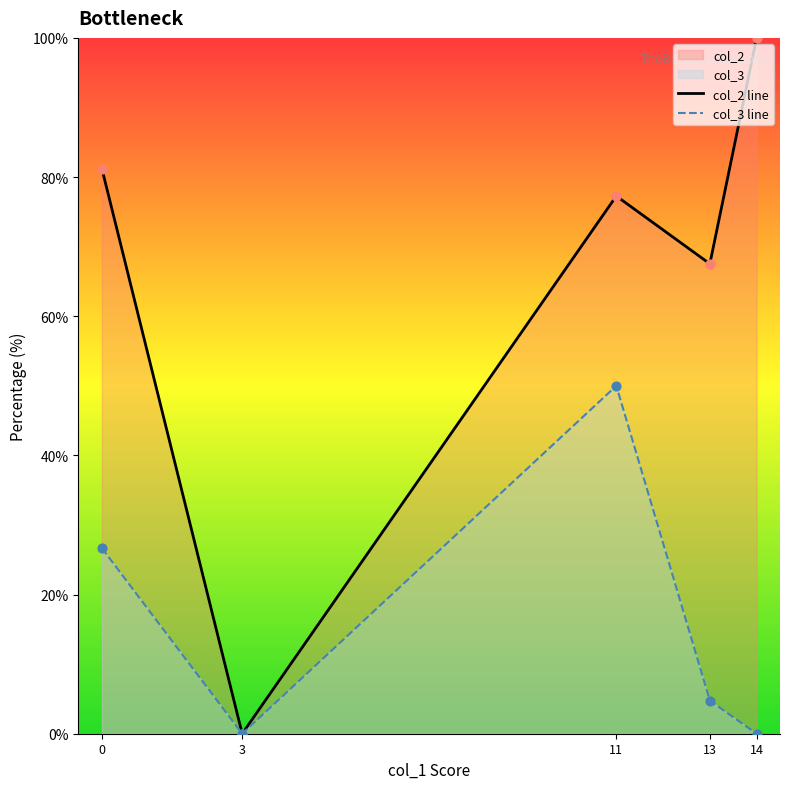

At which category is the sum across all series the highest?

11